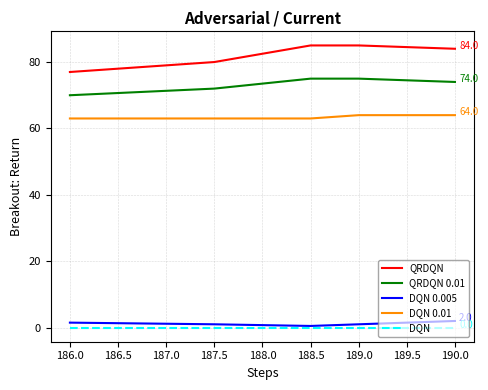

Which series has the largest total across all categories?

QRDQN